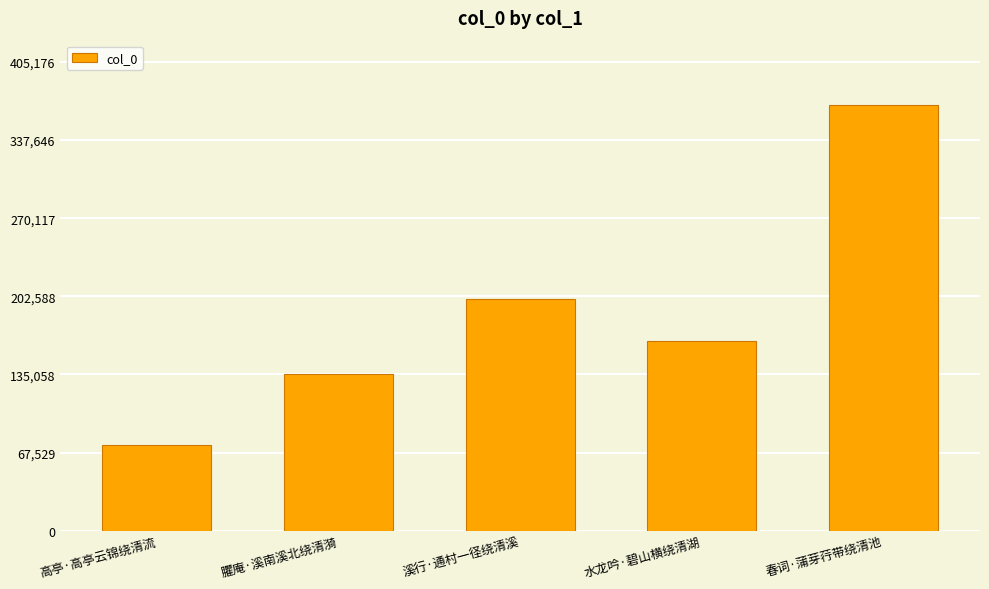

Which category has the lowest value across all series?

高亭·高亭云锦绕清流